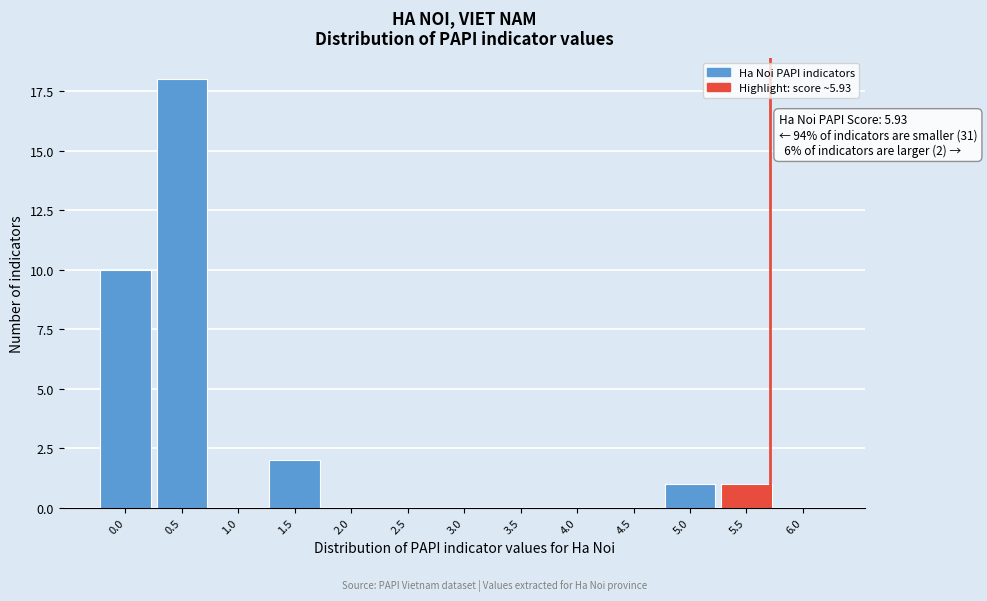

Reading left to right, transcribe all the data shown in this chart.

0.0=10	0.5=18	1.0=0	1.5=2	2.0=0	2.5=0	3.0=0	3.5=0	4.0=0	4.5=0	5.0=1	5.5=1	6.0=0